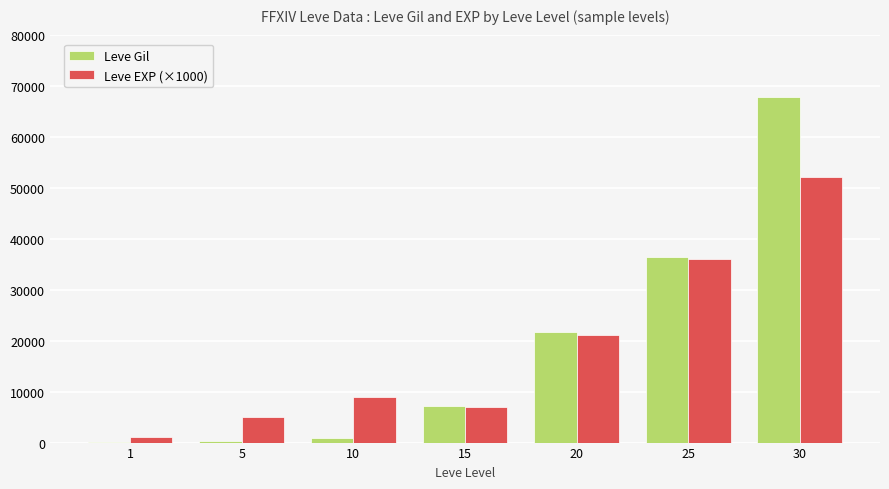

What is the spread (max minus min) of values at 10?

8010